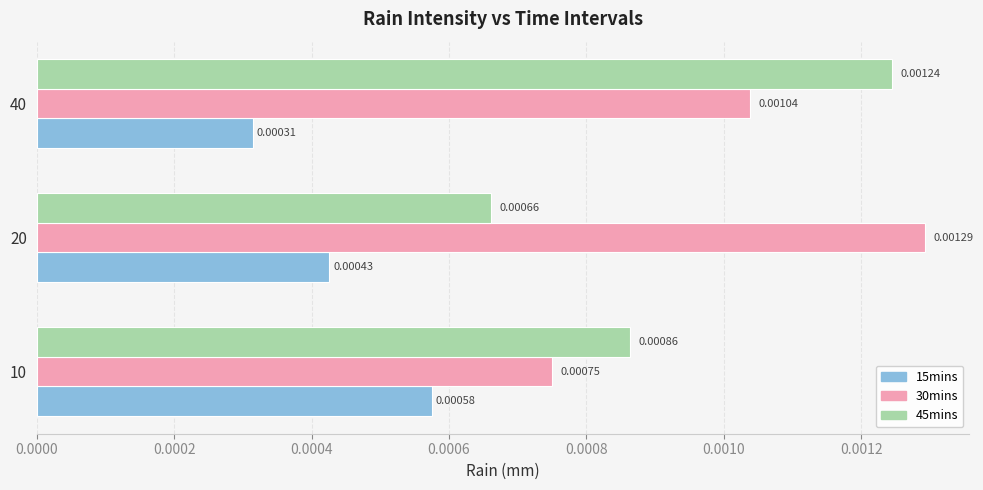

Rank the series by their average value, from lowest to highest.

15mins, 45mins, 30mins